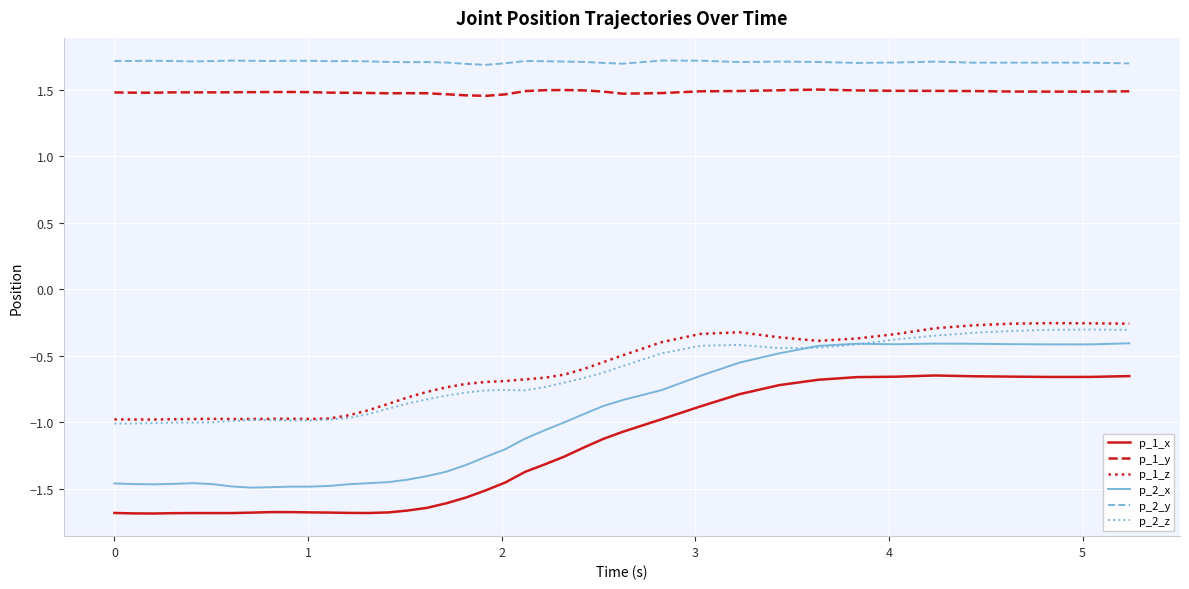

True or false: p_1_x has more than 1 points higher than both neighbors.

True